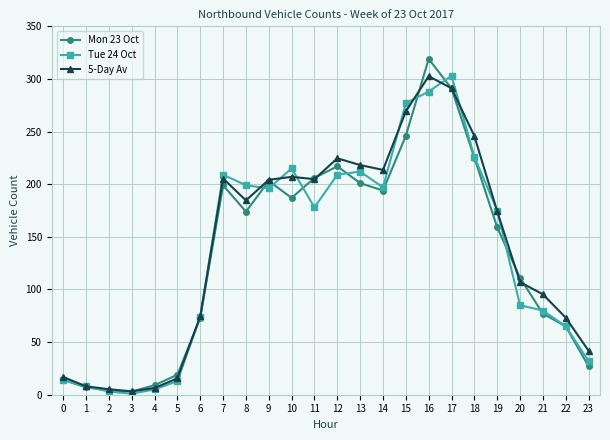

Does the chart have visible grid lines?

Yes